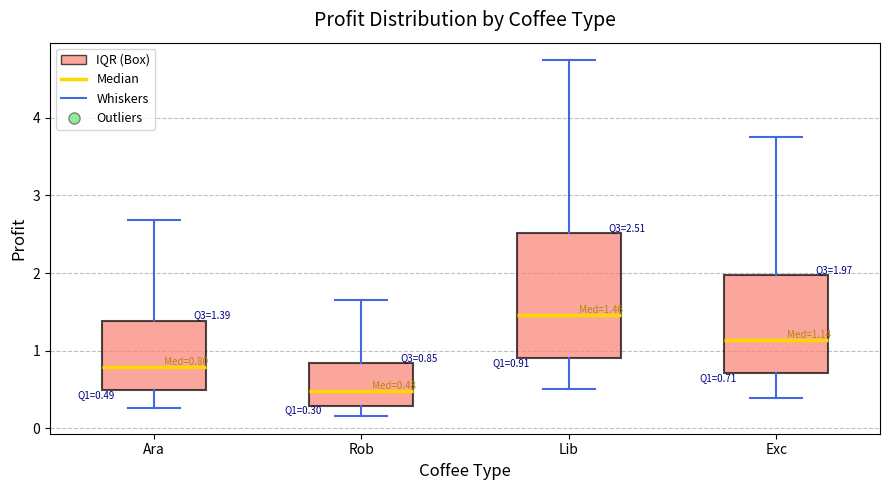

Which box's median line is the lowest?

Rob